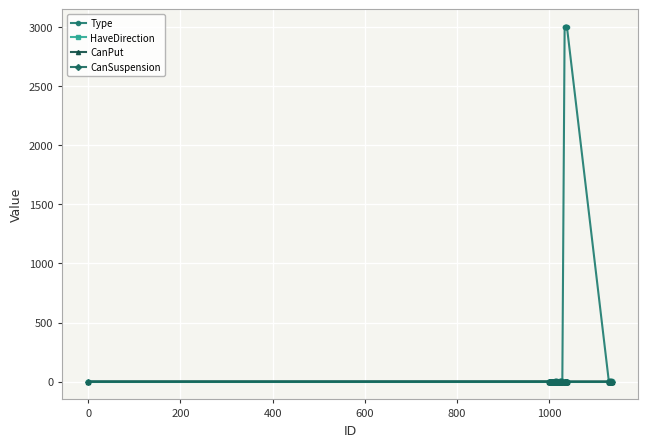

Does the chart have visible grid lines?

Yes